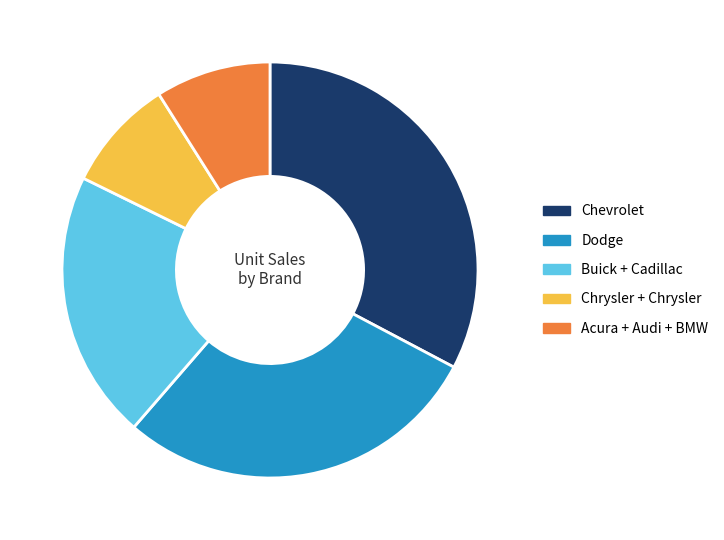

Do Dodge and Buick + Cadillac together represent more than half of the pie?

No